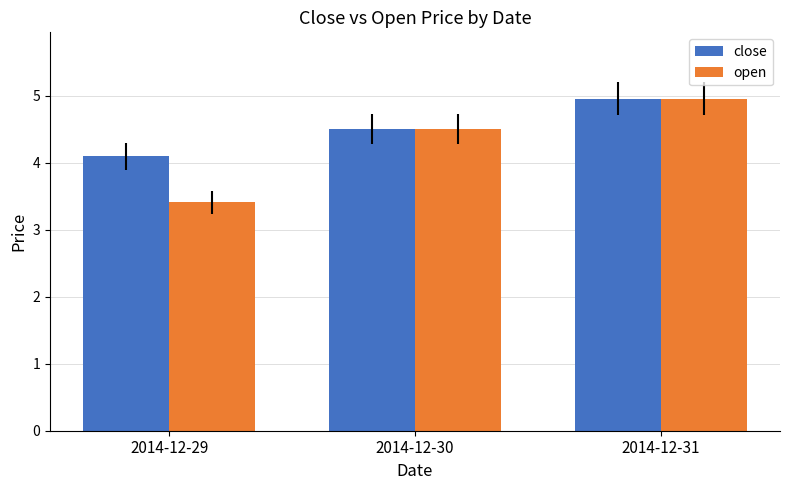

Reading left to right, extract all data points from this chart.

close: 2014-12-29=4.1	2014-12-30=4.5	2014-12-31=5.0
open: 2014-12-29=3.4	2014-12-30=4.5	2014-12-31=5.0